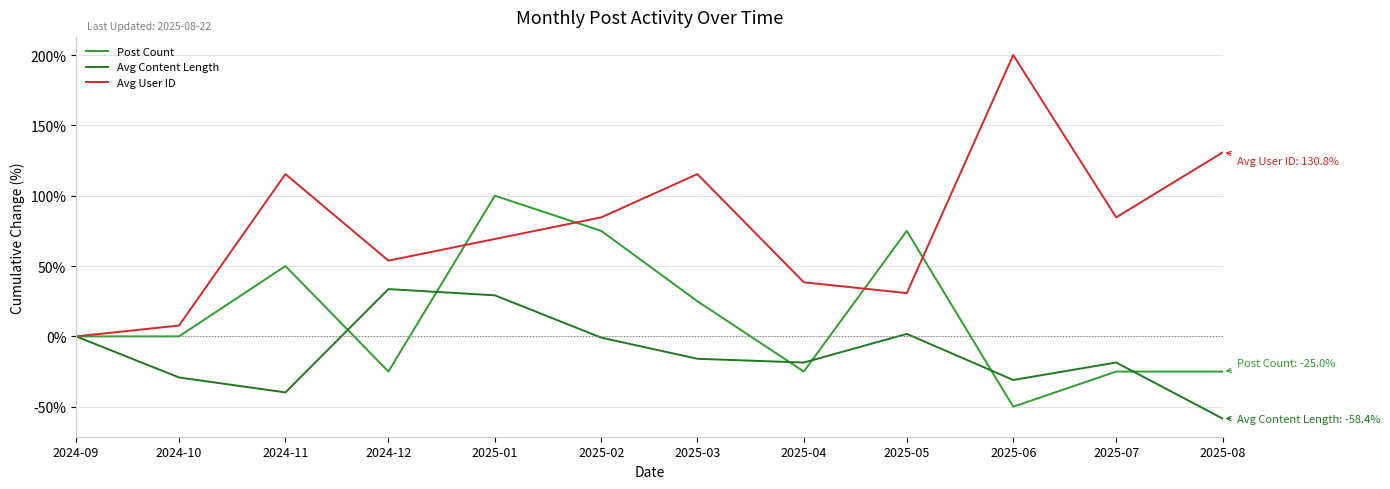

What is the maximum value for Avg User ID?

200.0